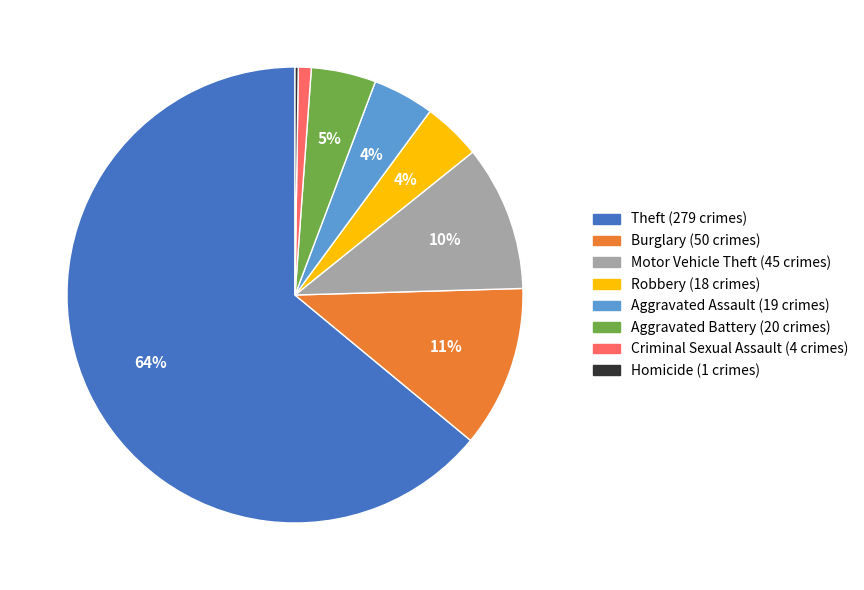

Is there a majority slice in this chart?

Yes